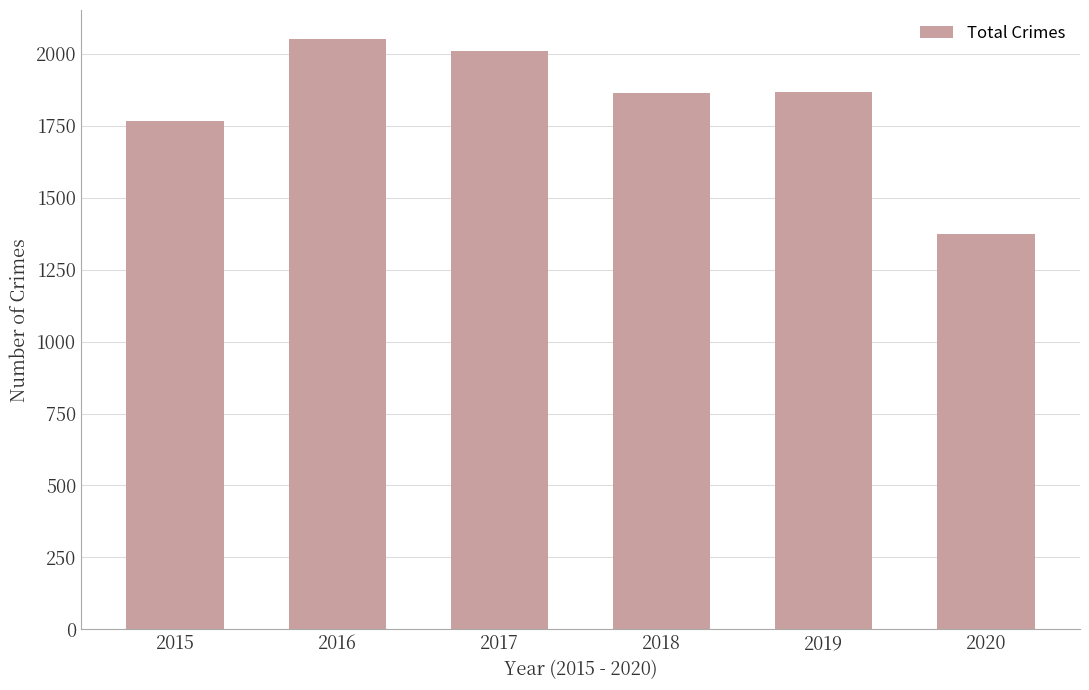

What is the difference between the values at 2015 and 2017?

243